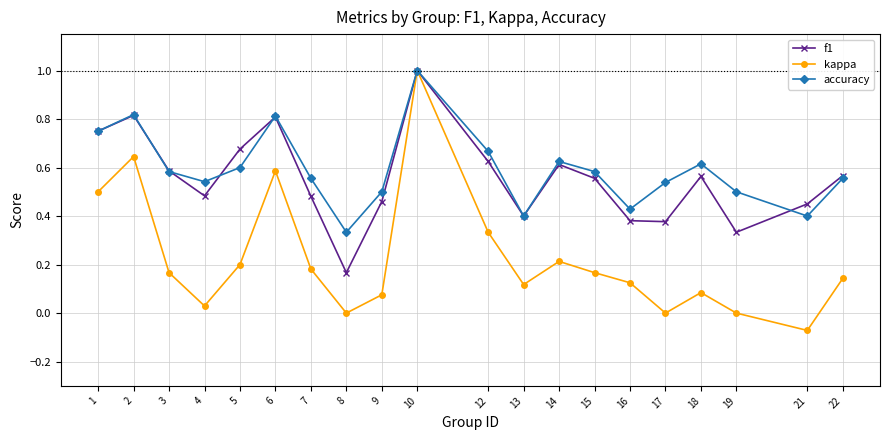

At which category is the sum across all series the highest?

10